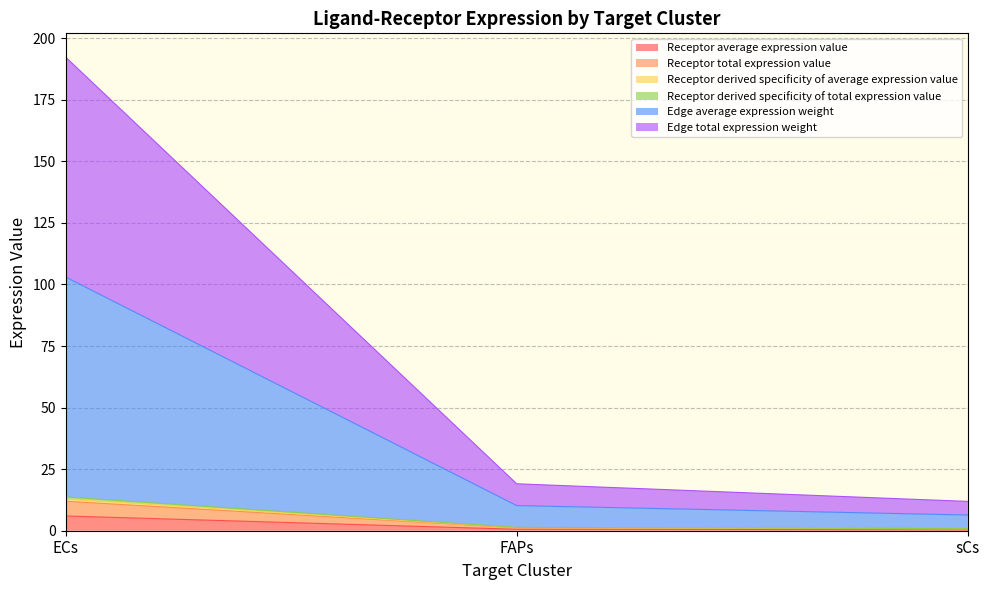

Which label corresponds to the smallest value in the chart?

sCs